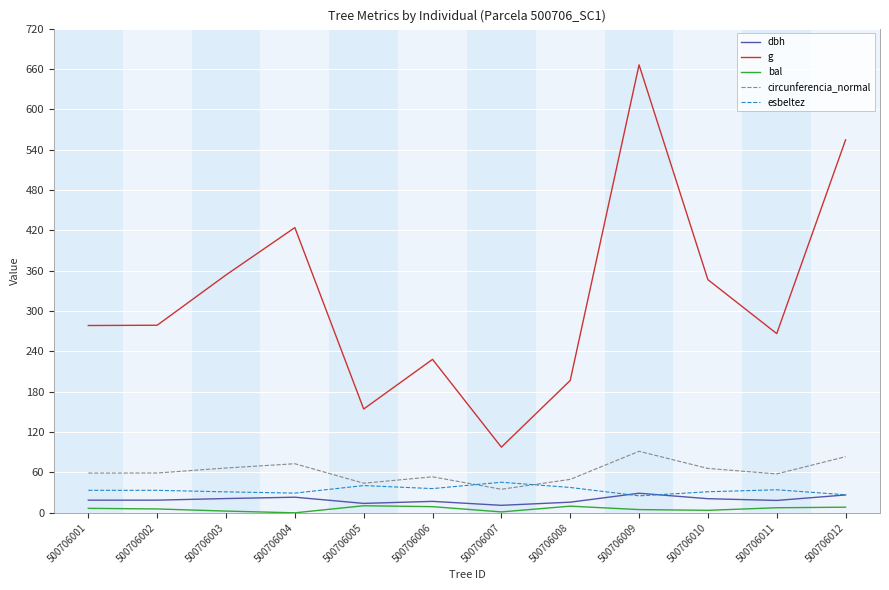

Is it true that g equals 311.9 at 500706006?

False